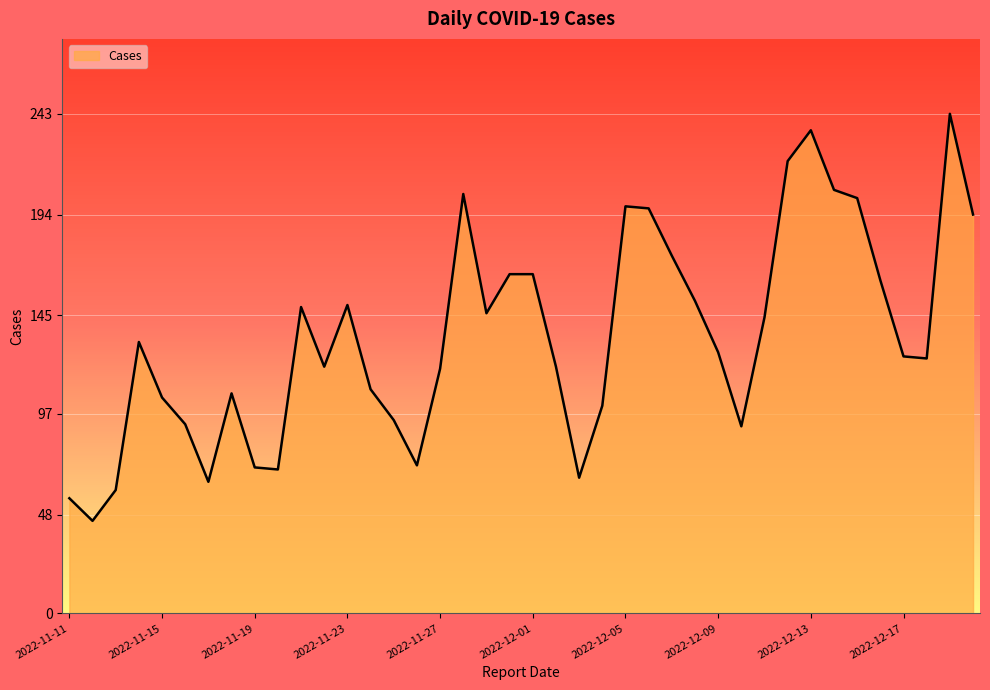

What is the maximum value shown in the chart?

243